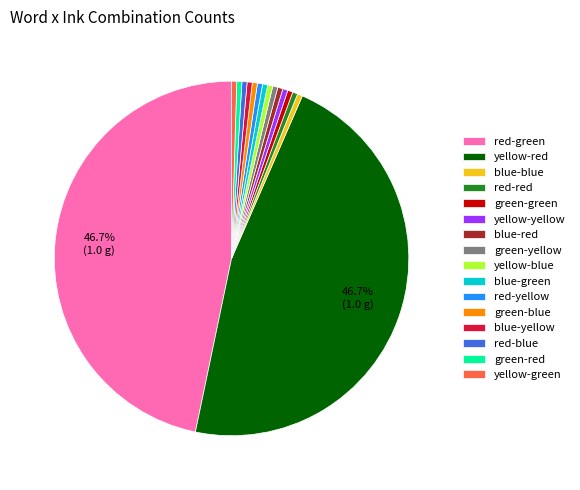

Does any single category account for the majority?

No